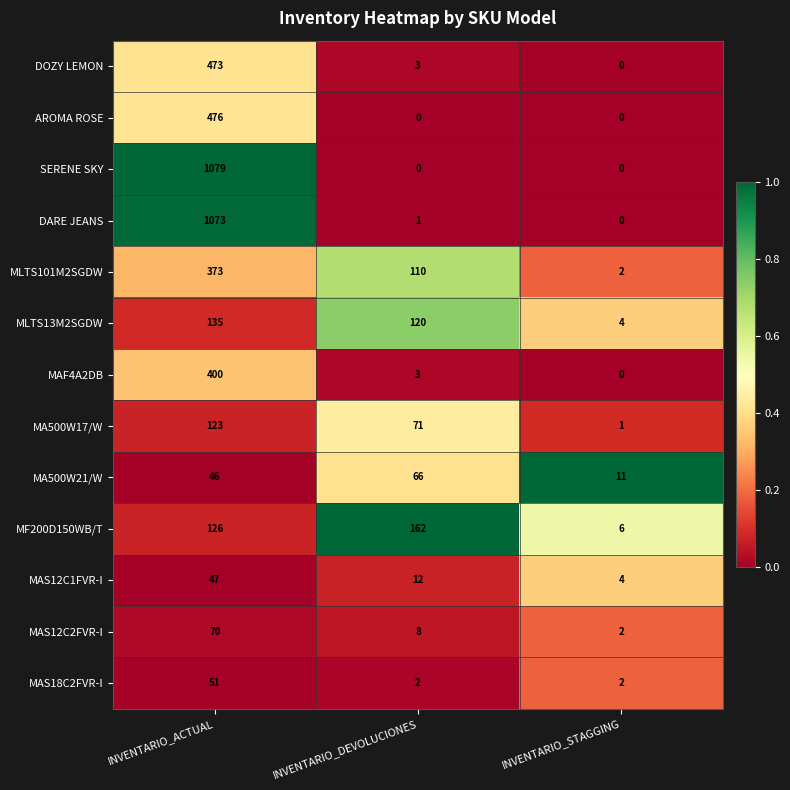

What is the sum of all MAS18C2FVR-I values?

55